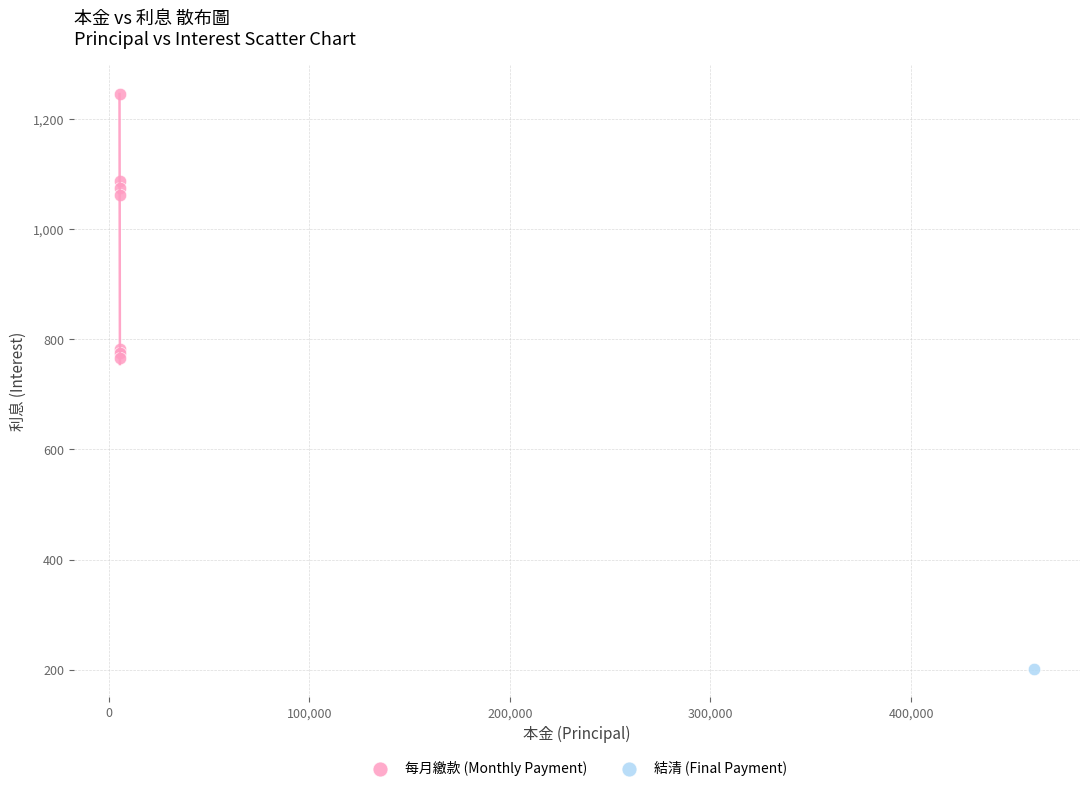

What are all the series names shown in the legend?

每月繳款 (Monthly Payment), 結清 (Final Payment)